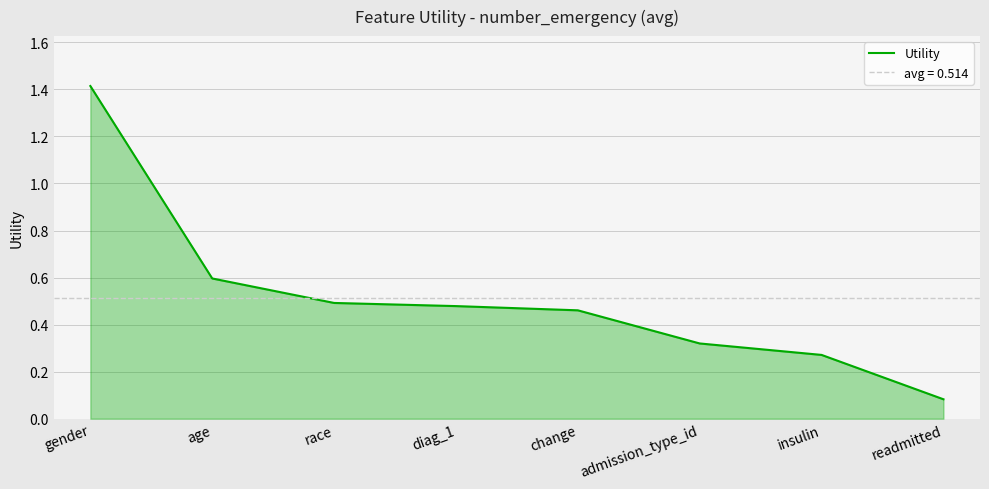

The value at age is 0.6. True or false?

True